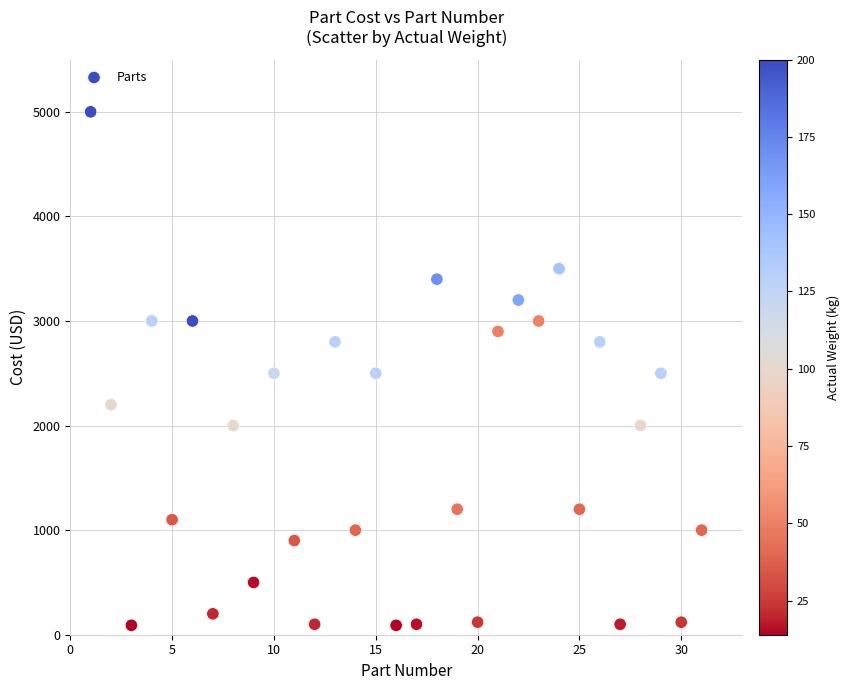

What is the range of Y values (max minus min)?

4910